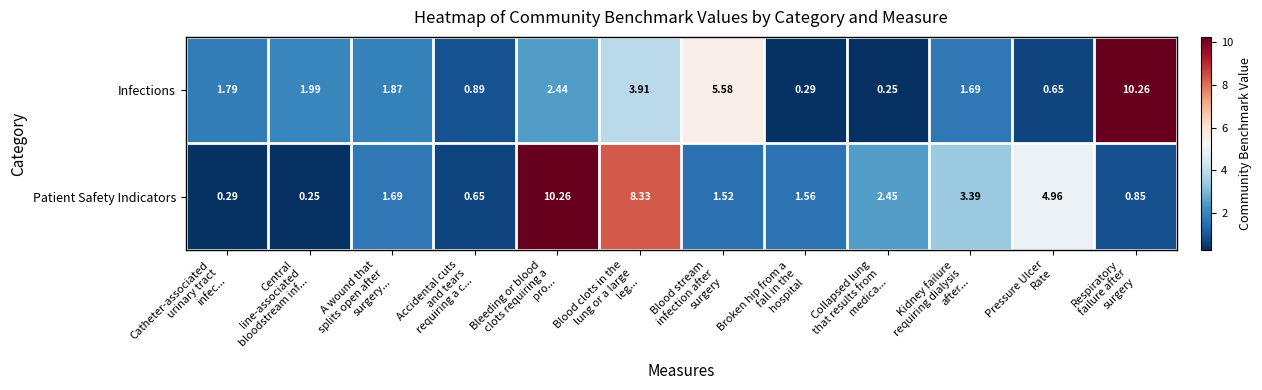

Rank the series at Blood stream
infection after
surgery from highest to lowest value.

Infections, Patient Safety Indicators